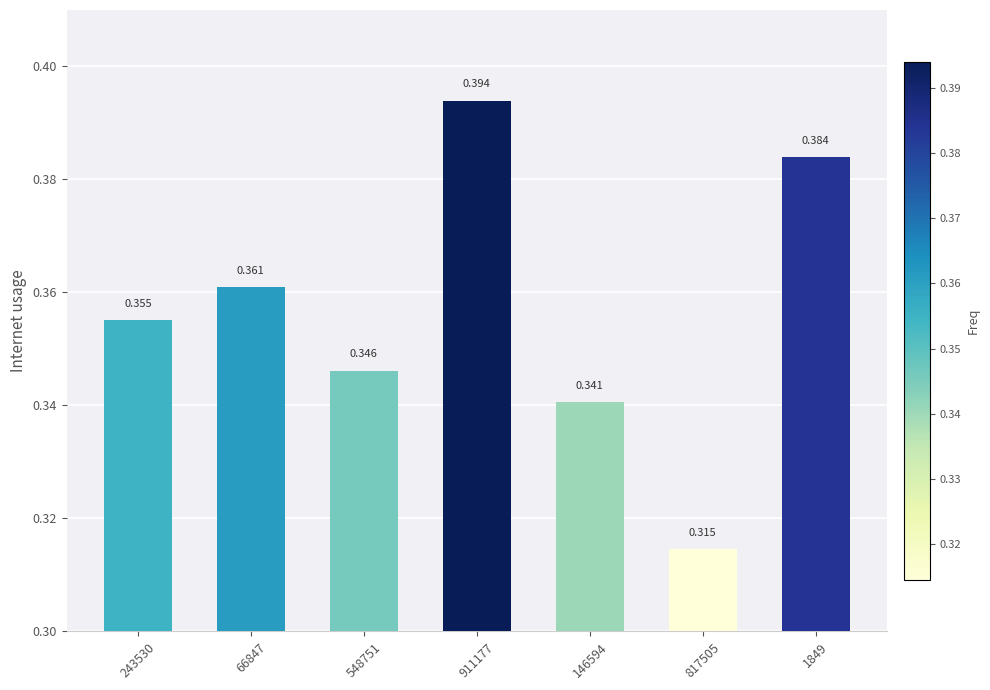

What is the sum of all values?

2.5